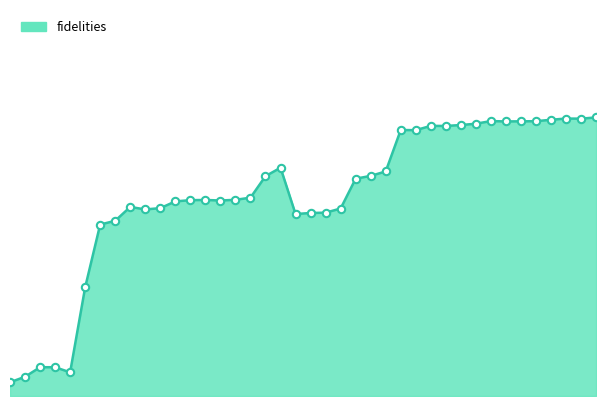

Does the chart have visible grid lines?

No